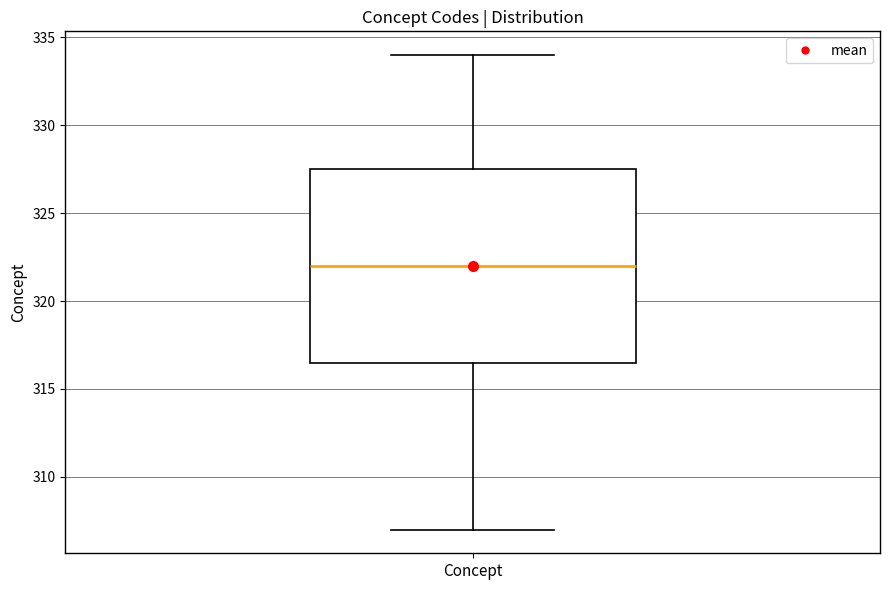

Where is the lower edge of the box for Concept on the y-axis? The values are not printed on the chart, so give them approximately, as read against the axis.

316.5